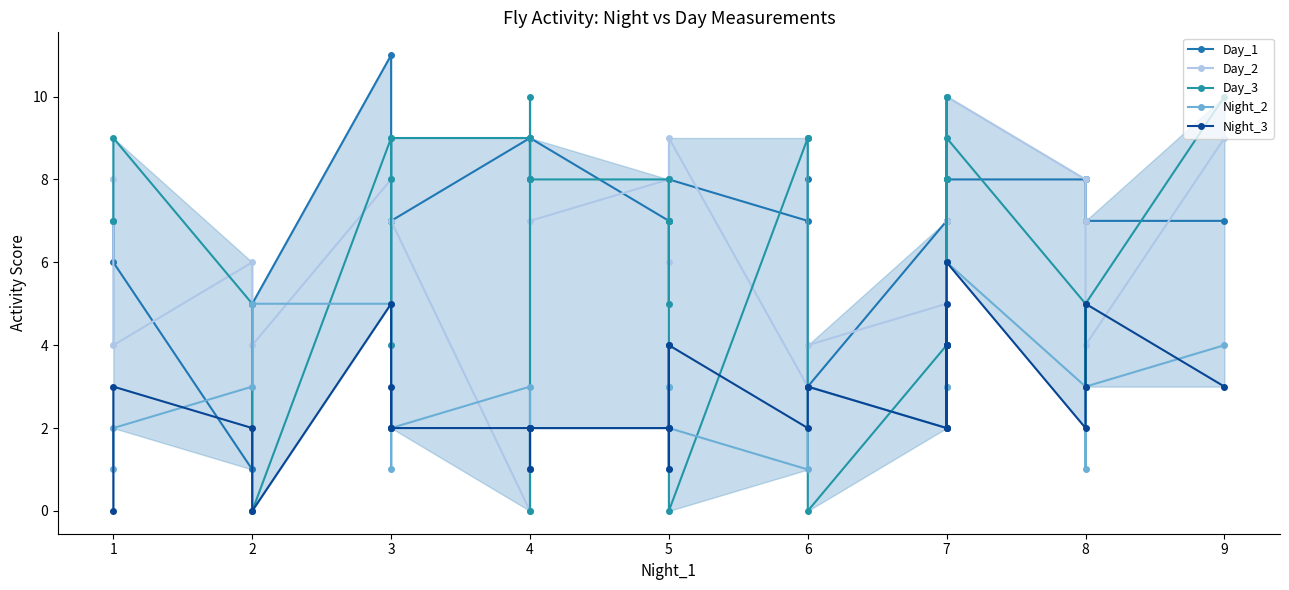

What is the value of the Day_2 point at the 13th from the left?

7